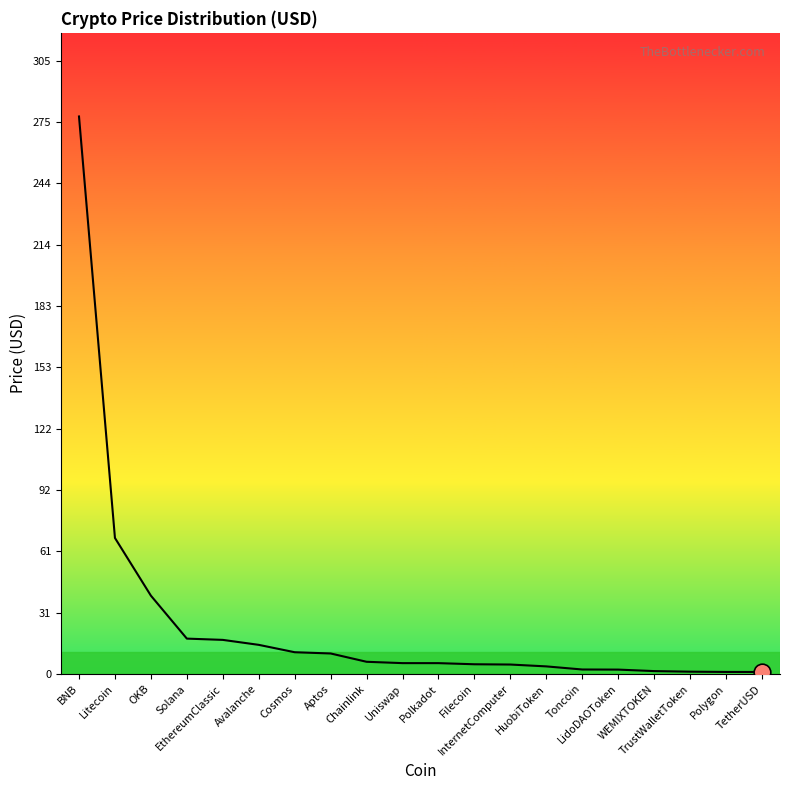

How many data points are above 5?

11